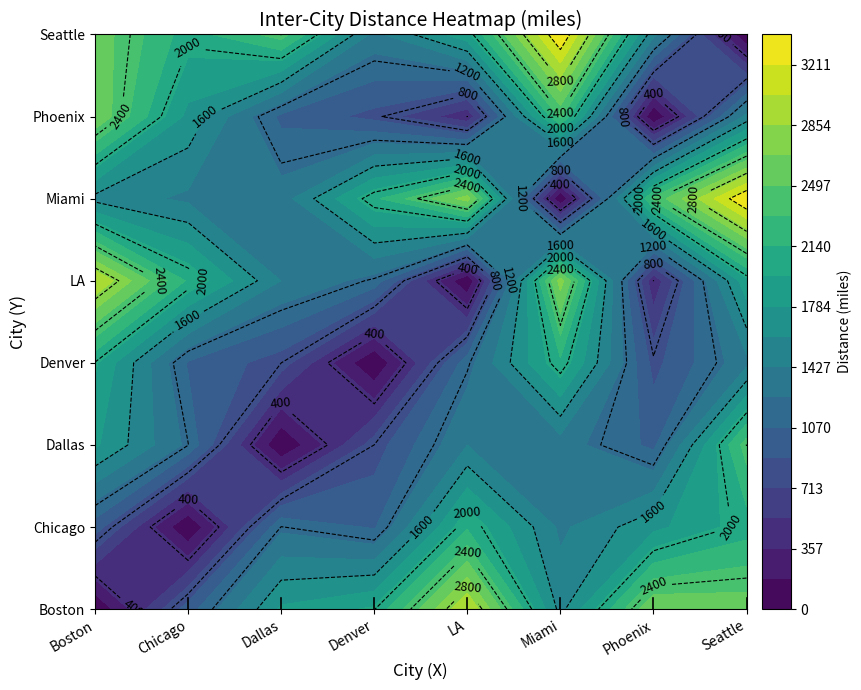

Rank the categories by Denver value from highest to lowest.

Miami, Boston, Seattle, LA, Chicago, Phoenix, Dallas, Denver